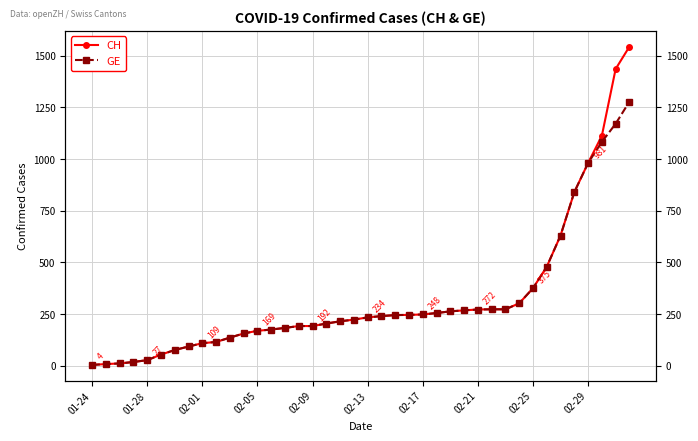

Does the chart display data point markers on the line(s)?

Yes